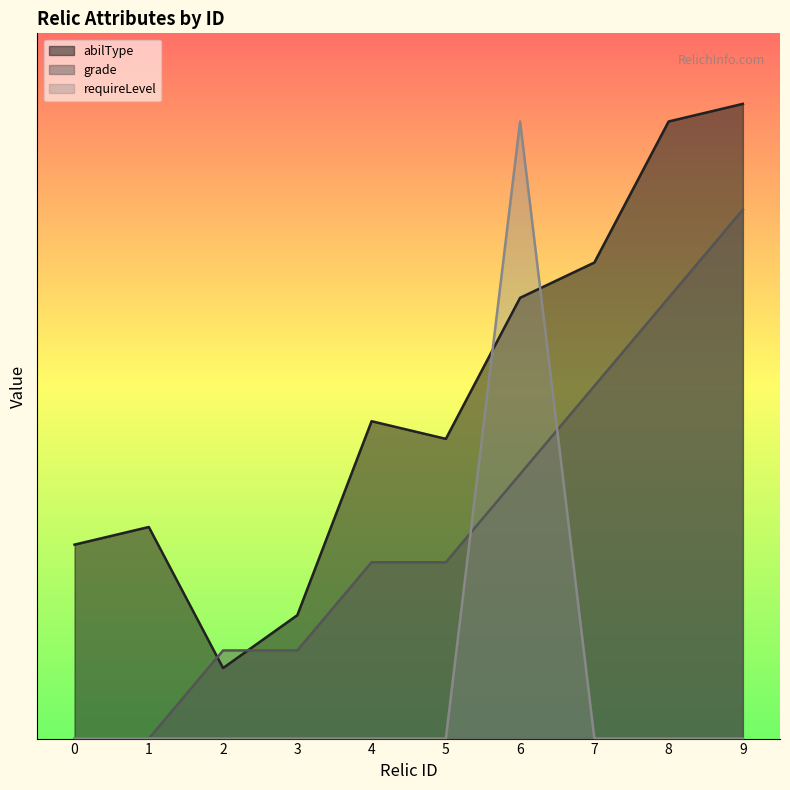

What is the sum of all grade values?

120